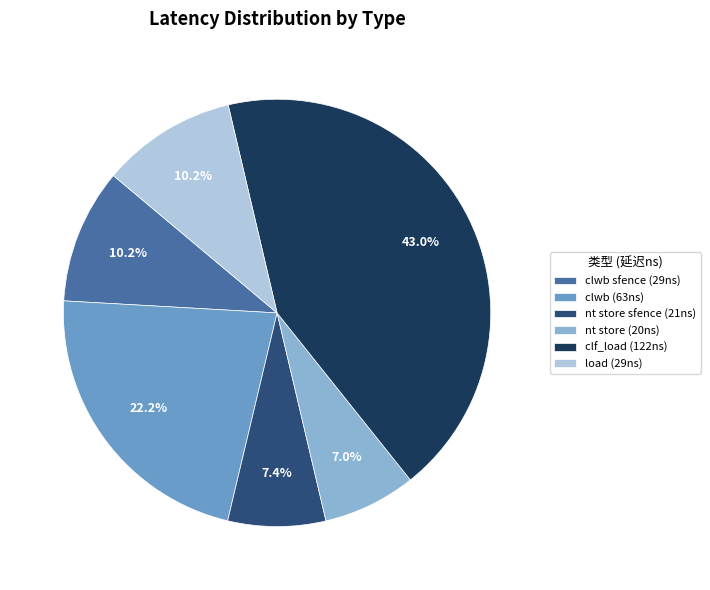

What is the largest slice in the pie chart?

clf_load (122ns)